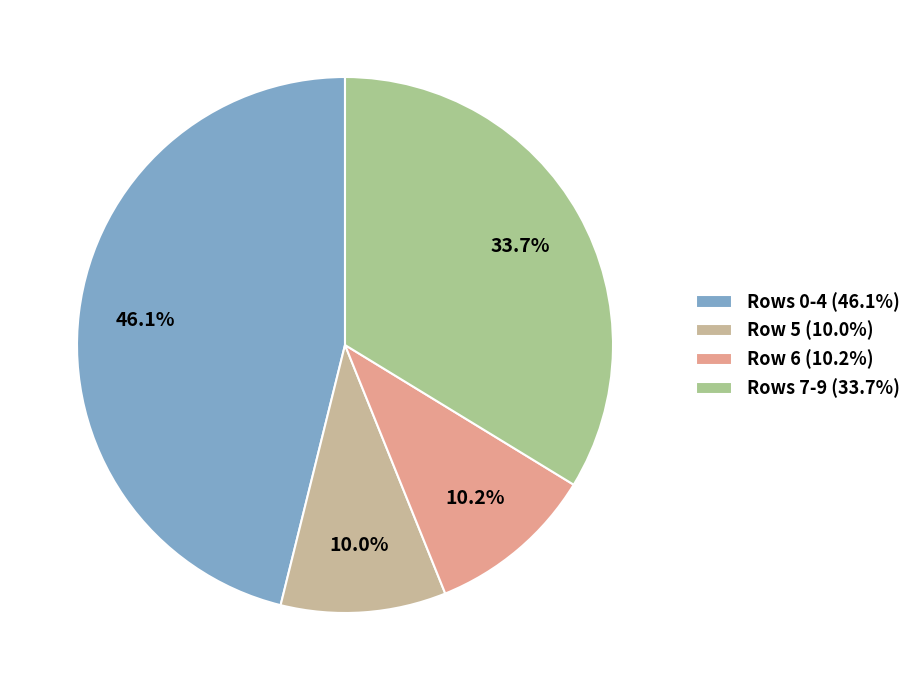

To the nearest percent, what is the difference between the largest and smallest slice percentages?

36%